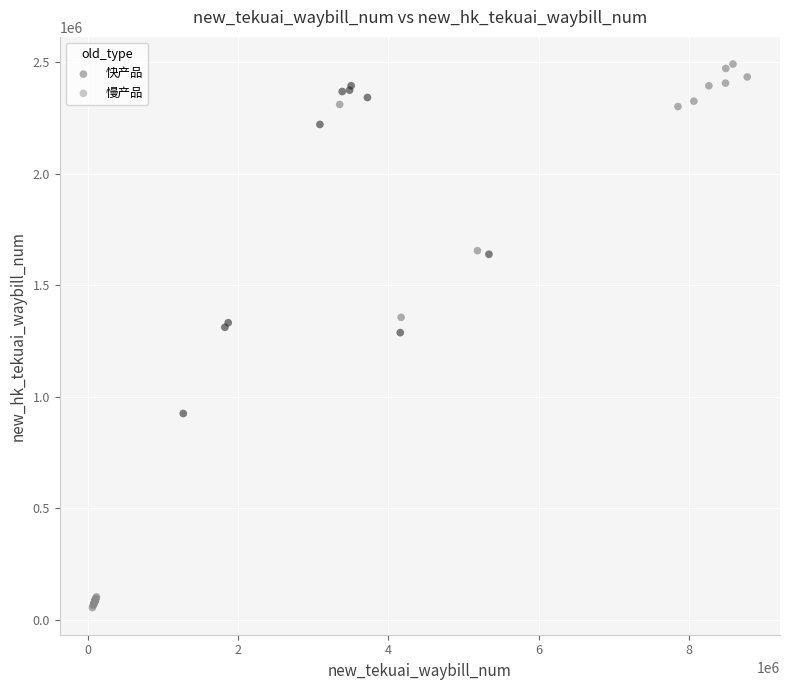

What are all the series names shown in the legend?

快产品, 慢产品